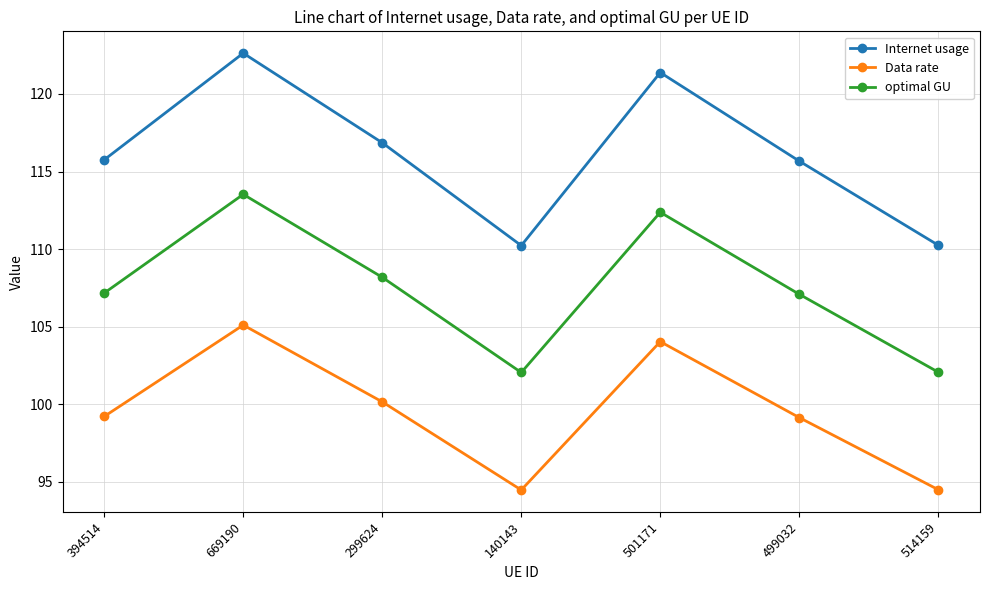

List the series in order of their peak value, lowest first.

Data rate, optimal GU, Internet usage